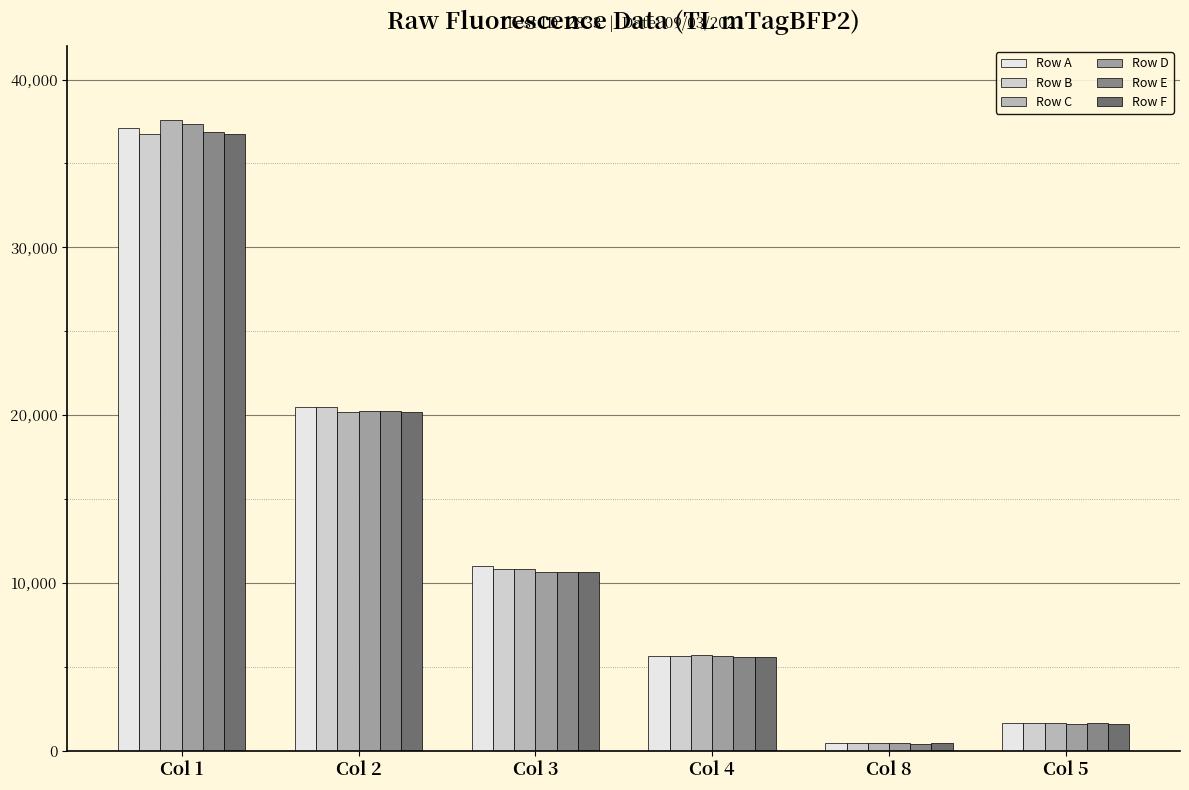

What is the spread (max minus min) of values at Col 4?

113